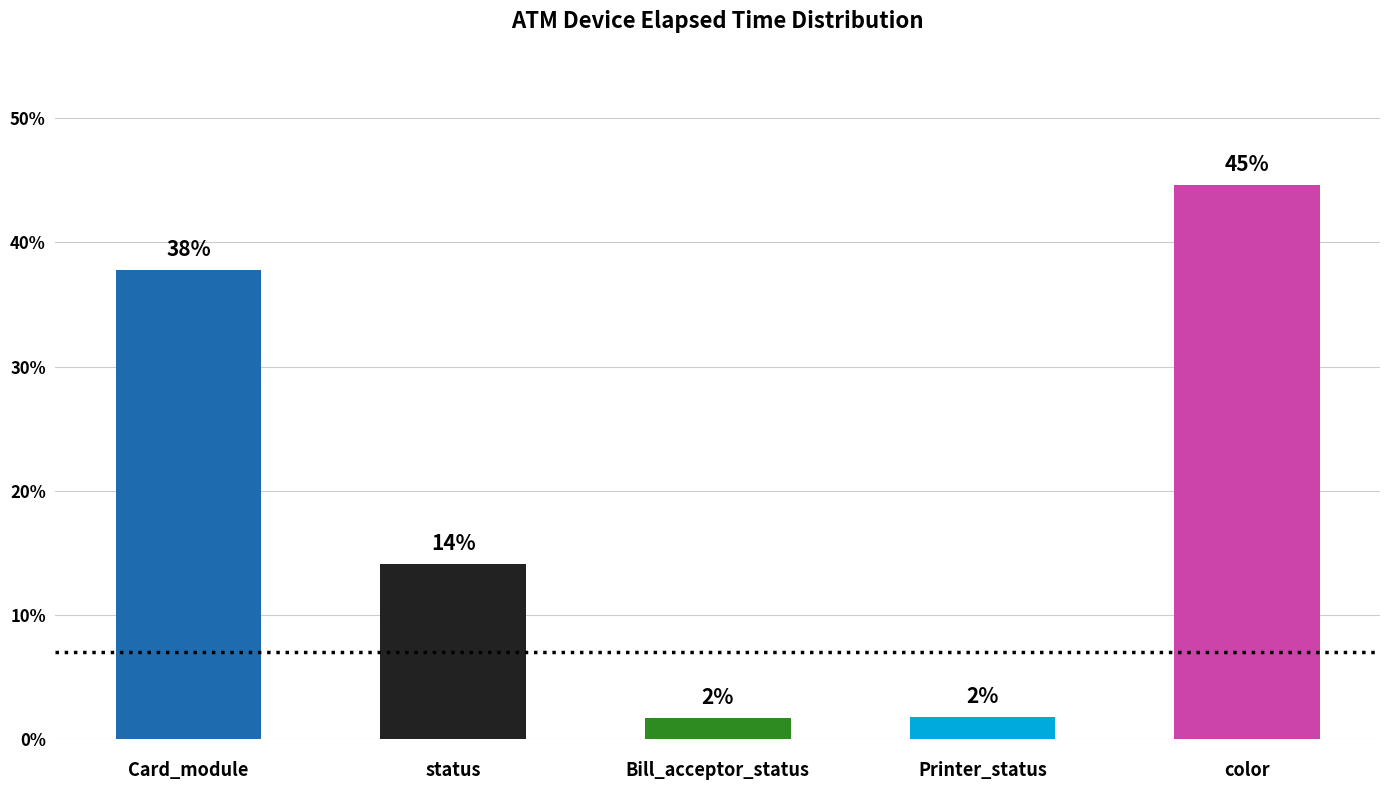

How many bars are there in total?

5